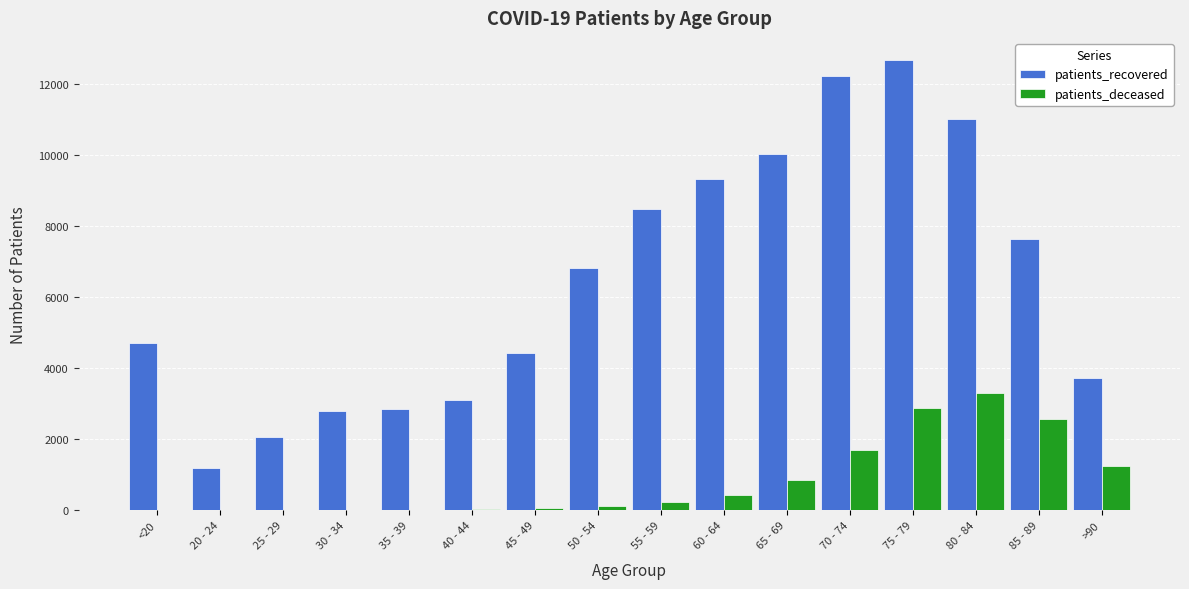

What is the sum of all patients_deceased values?

13487